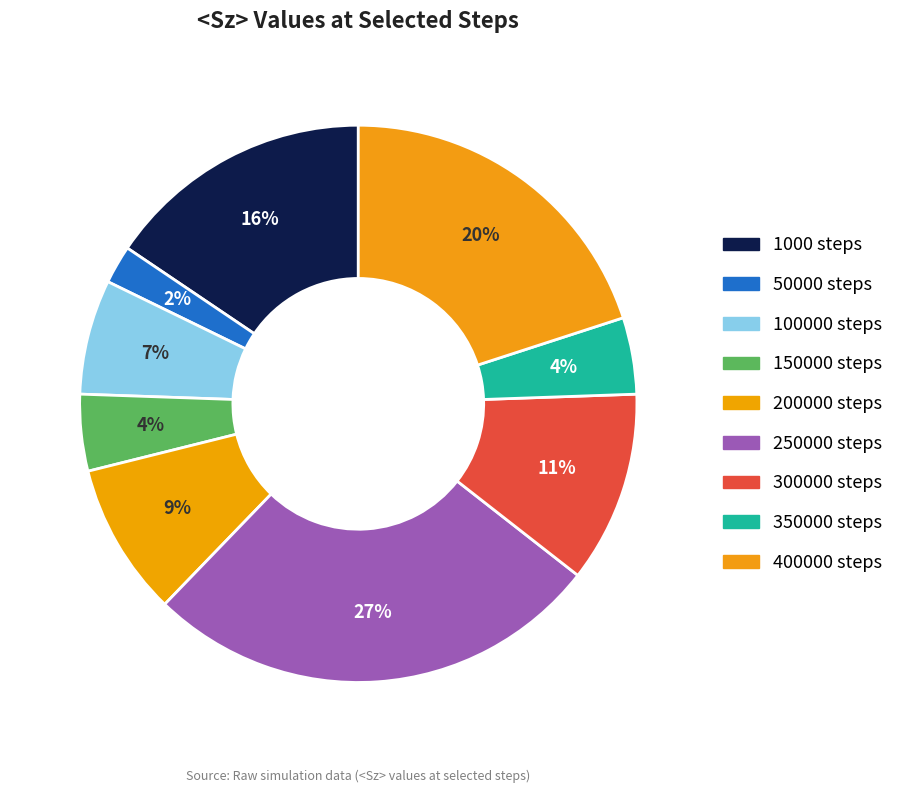

Count the number of slices in the pie.

9